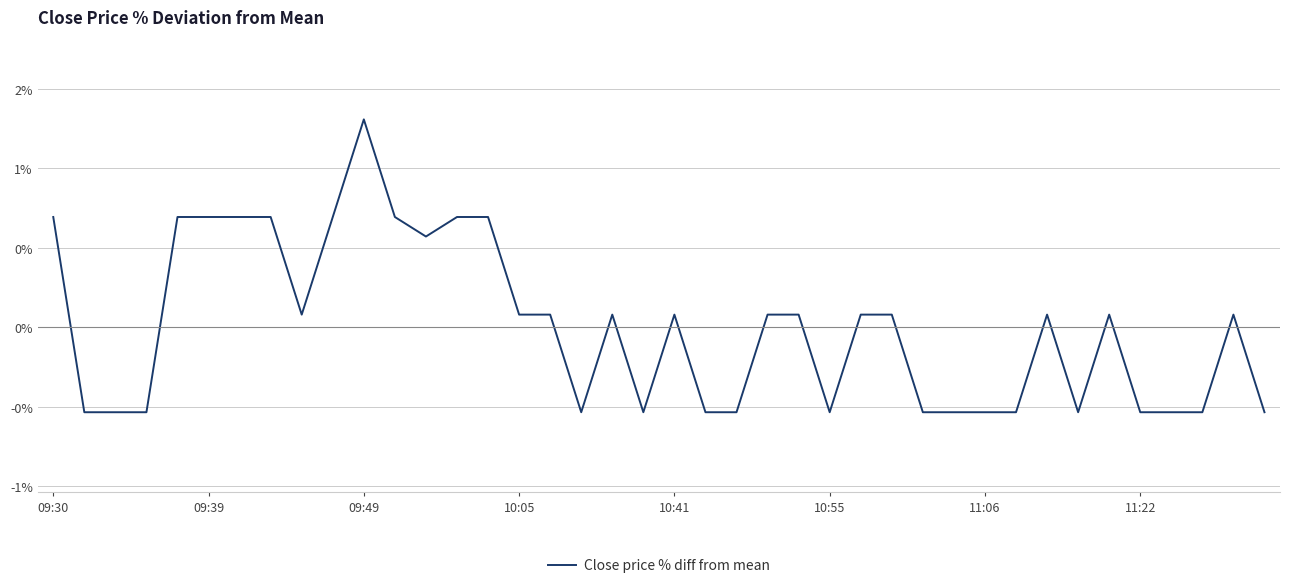

Is this an area chart (filled region under the line)?

No